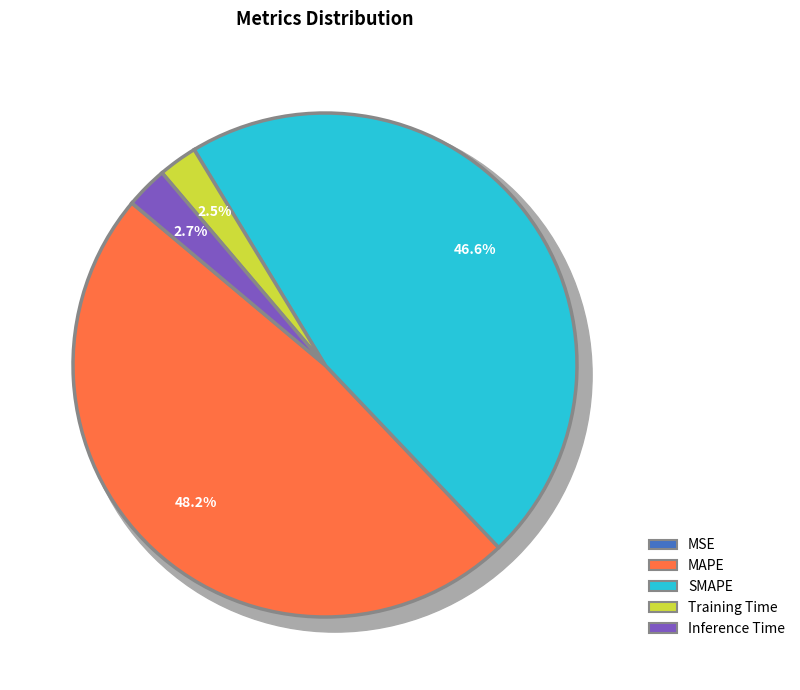

How many slices are in this pie chart?

5